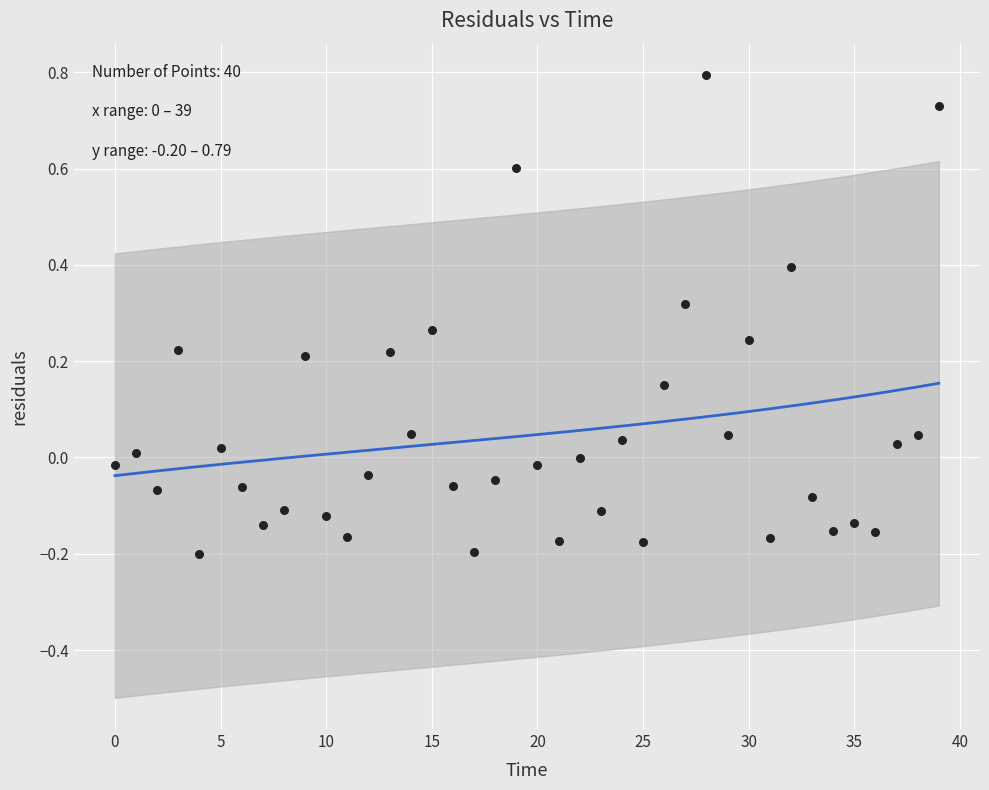

What is the range of Y values (max minus min)?

1.0